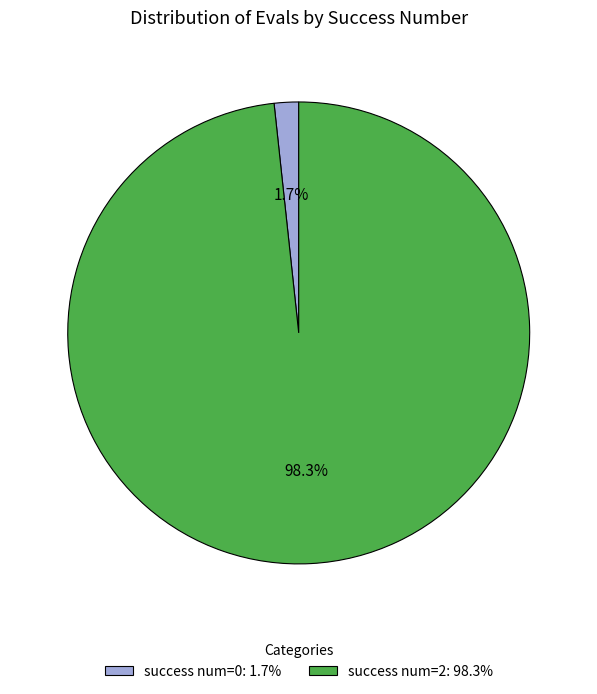

Rank the categories by value from highest to lowest.

success num=2: 98.3%, success num=0: 1.7%